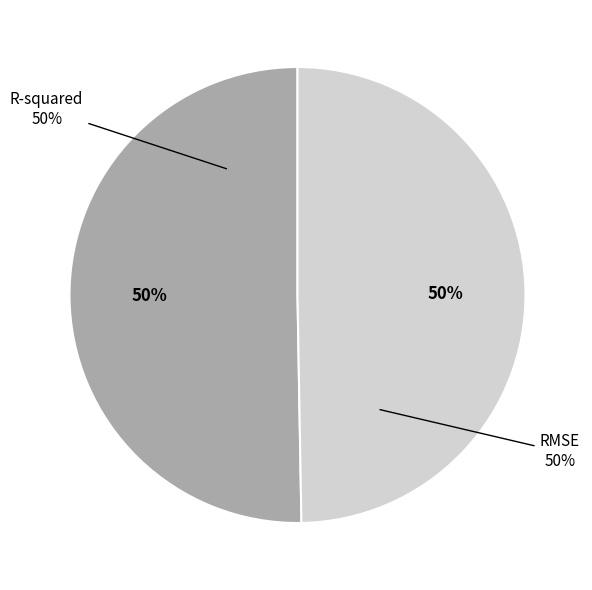

The RMSE slice represents 39% of the pie. True or false?

False